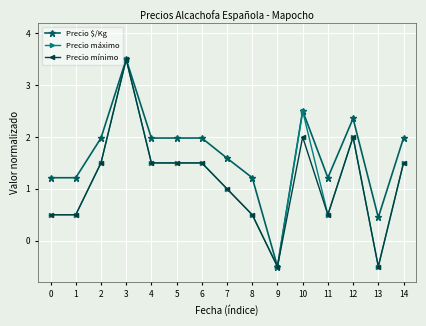

What is the sum of all Precio mínimo values?

17.0